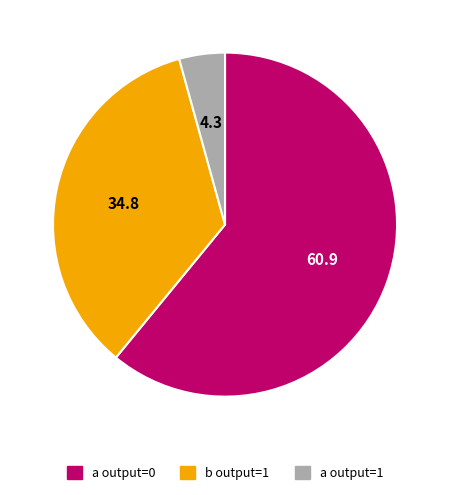

True or false: a output=0 accounts for 50% of the total.

False